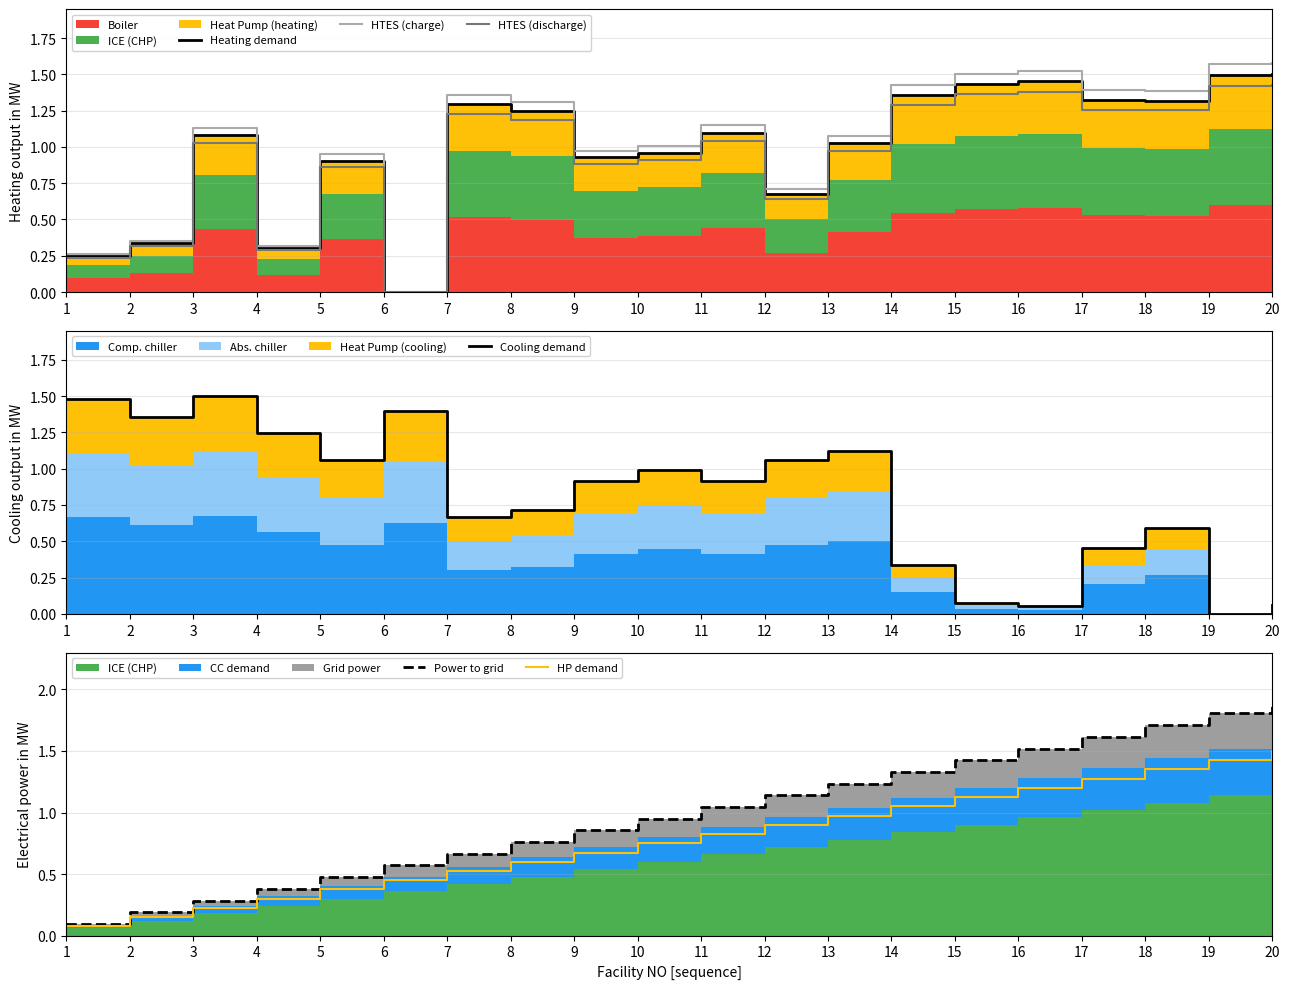

Reading right to left, extract all data points from this chart.

Heating demand: 1.5	1.5	1.3	1.3	1.5	1.4	1.4	1.0	0.7	1.1	1.0	0.9	1.2	1.3	0.0	0.9	0.3	1.1	0.3	0.2
HTES (charge): 1.6	1.6	1.4	1.4	1.5	1.5	1.4	1.1	0.7	1.2	1.0	1.0	1.3	1.4	0.0	1.0	0.3	1.1	0.4	0.3
HTES (discharge): 1.4	1.4	1.3	1.3	1.4	1.4	1.3	1.0	0.6	1.0	0.9	0.9	1.2	1.2	0.0	0.9	0.3	1.0	0.3	0.2
Cooling demand: 0.1	0.0	0.6	0.5	0.1	0.1	0.3	1.1	1.1	0.9	1.0	0.9	0.7	0.7	1.4	1.1	1.2	1.5	1.4	1.5
Power to grid: 1.9	1.8	1.7	1.6	1.5	1.4	1.3	1.2	1.1	1.0	0.9	0.9	0.8	0.7	0.6	0.5	0.4	0.3	0.2	0.1
HP demand: 1.5	1.4	1.4	1.3	1.2	1.1	1.0	1.0	0.9	0.8	0.8	0.7	0.6	0.5	0.4	0.4	0.3	0.2	0.2	0.1